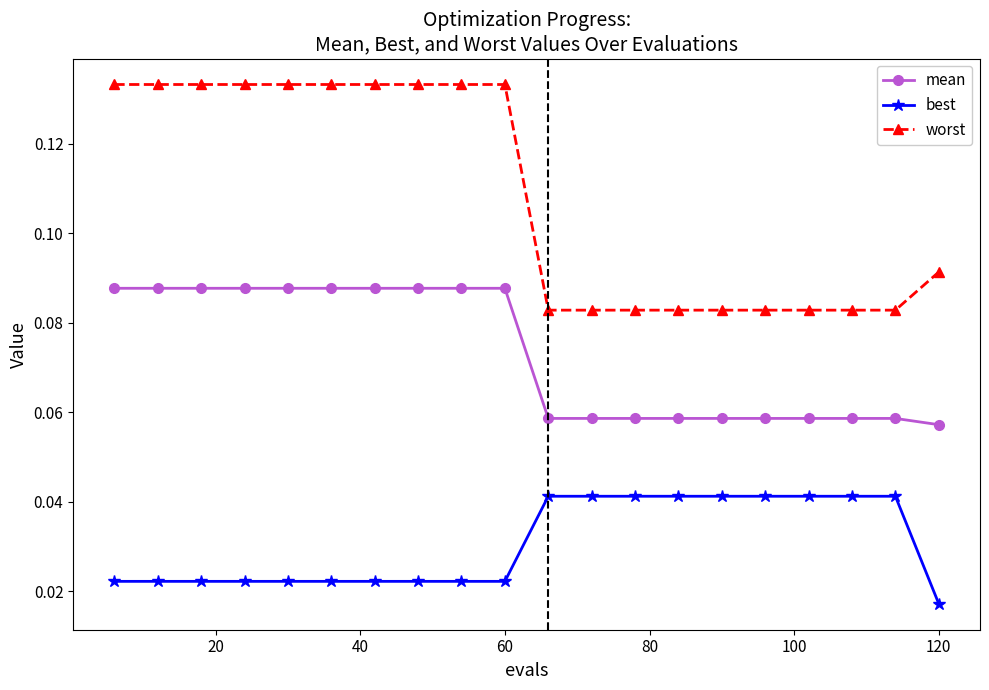

Which series has the widest spread of values?

worst